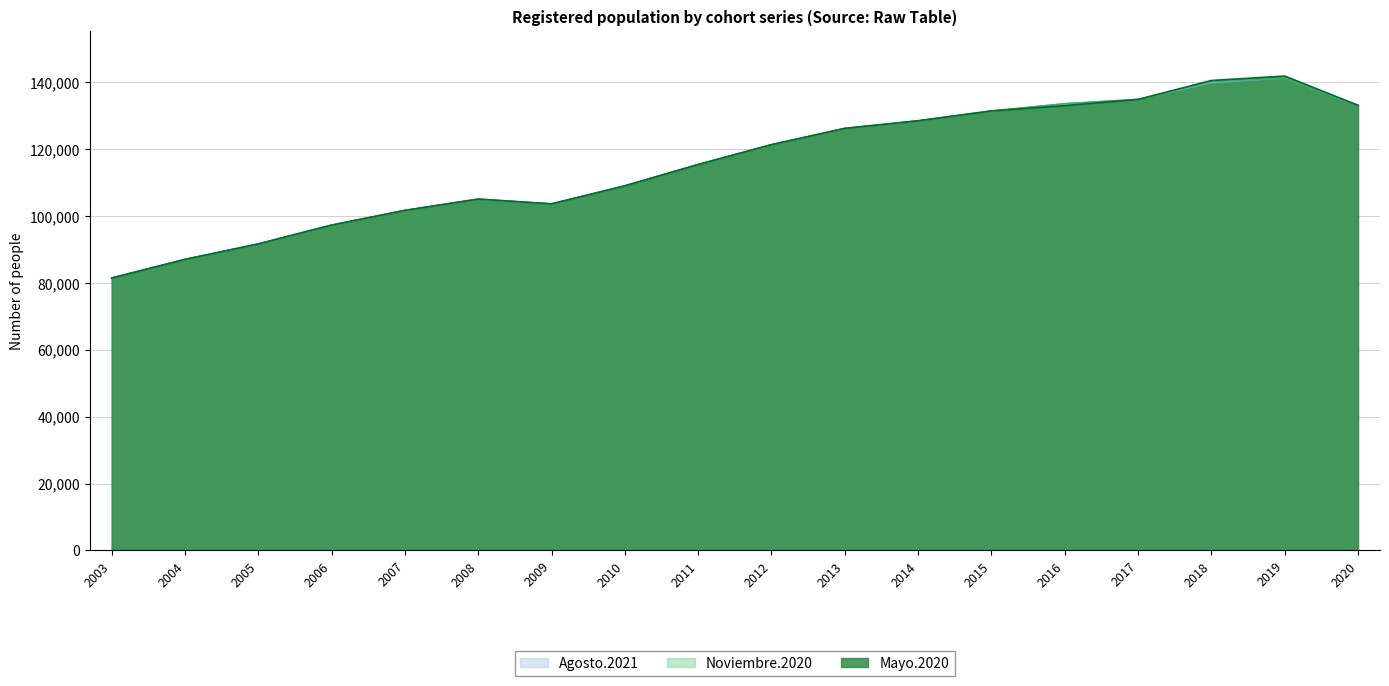

What is the value of the Marzo.2021 point at the 11th from the left?

126187